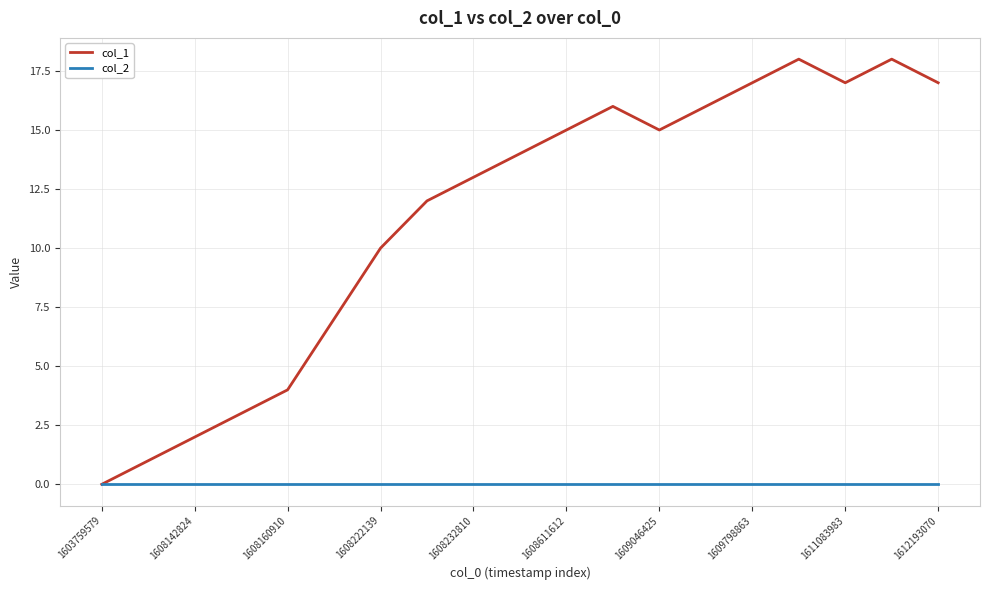

Which series has the largest range (max minus min)?

col_1